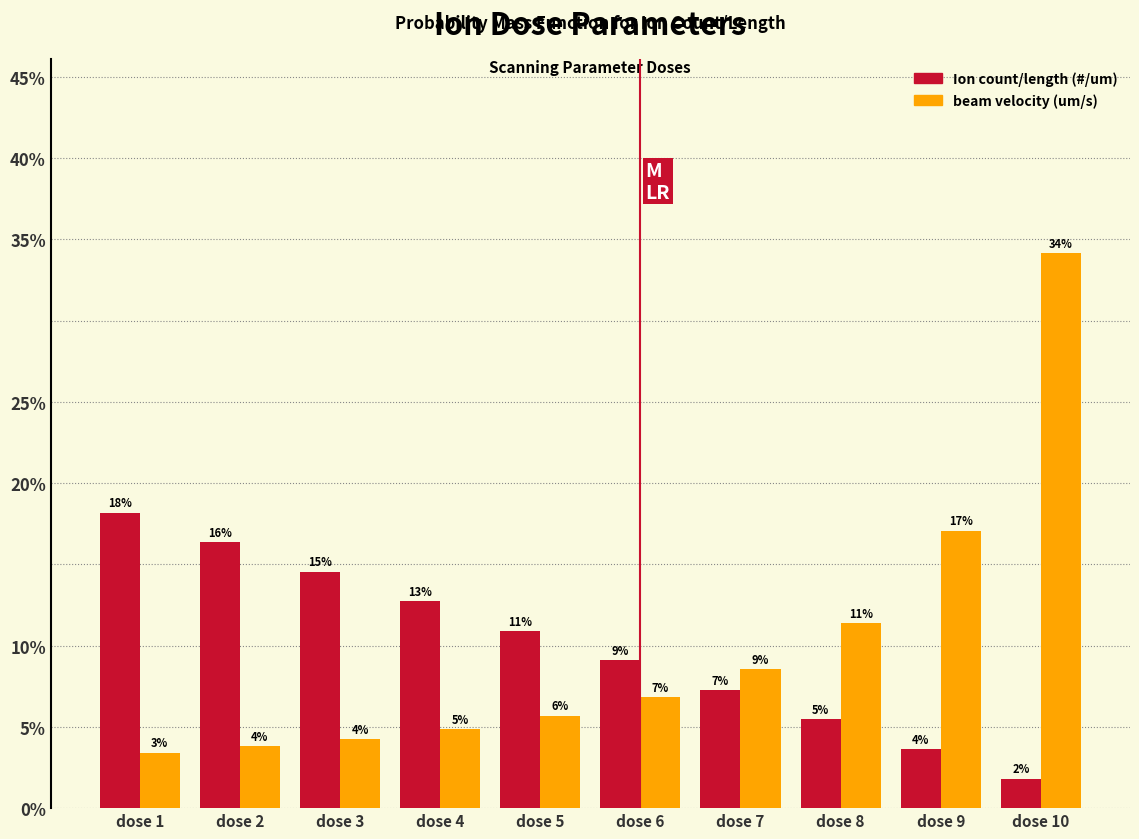

Are the bars grouped side by side (vs. stacked)?

Yes